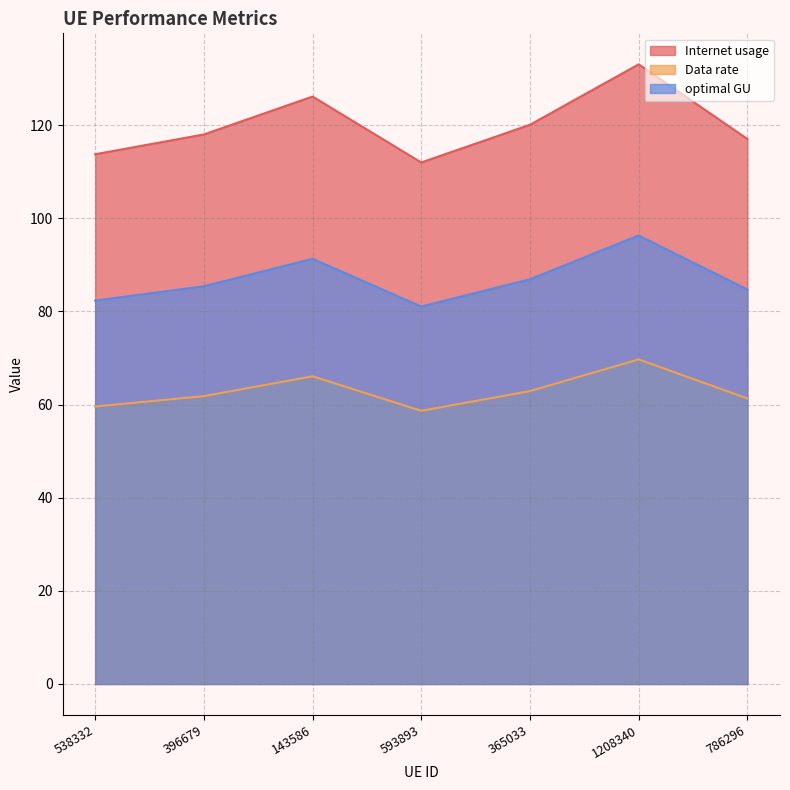

What is the greatest value displayed?

133.1